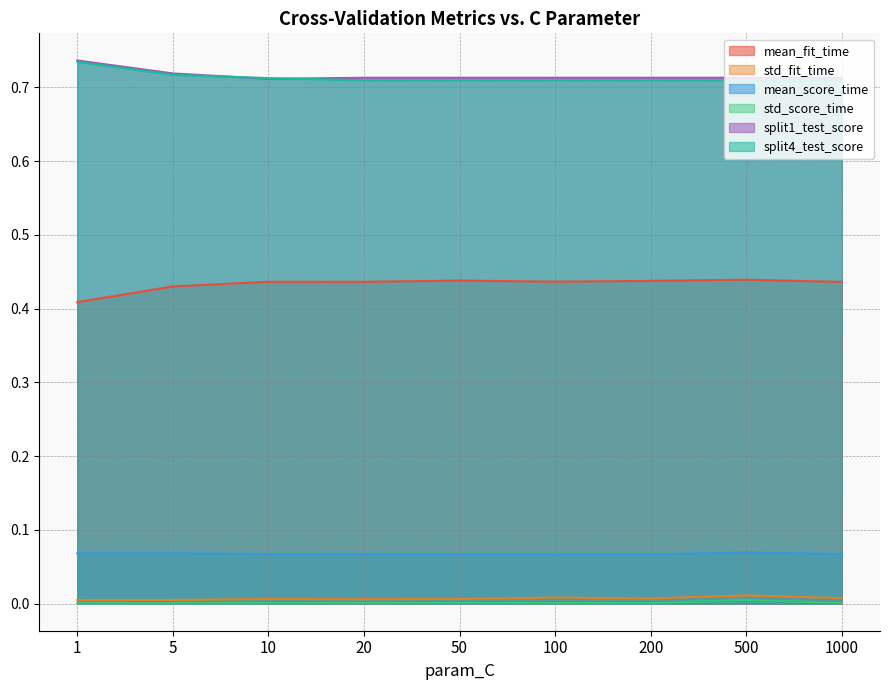

What is the average value of the split1_test_score series?

0.7